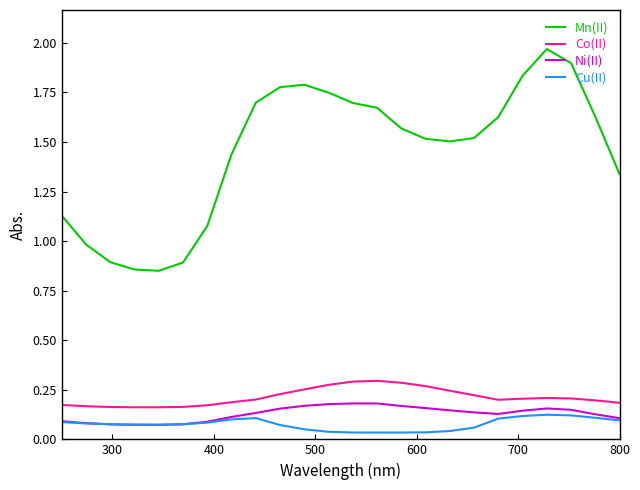

Which series has the largest range (max minus min)?

Mn(II)